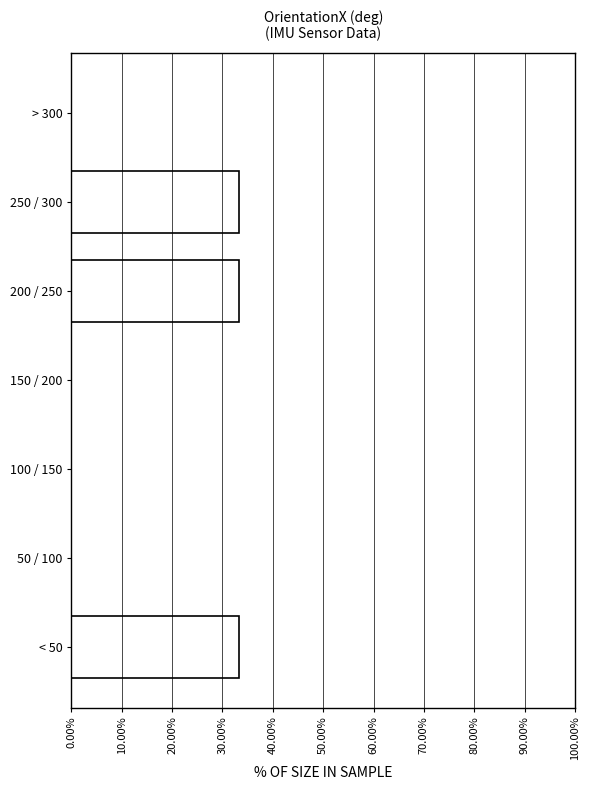

Reading top to bottom, extract all data points from this chart.

> 300=0.0	250 / 300=33.3	200 / 250=33.3	150 / 200=0.0	100 / 150=0.0	50 / 100=0.0	< 50=33.3